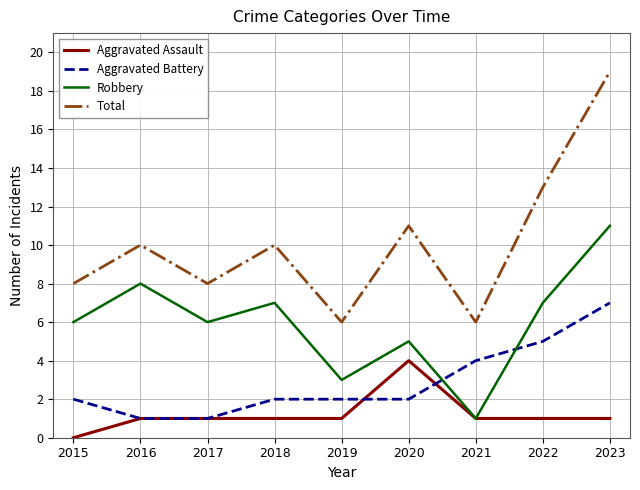

True or false: Aggravated Battery and Total cross at least once.

False